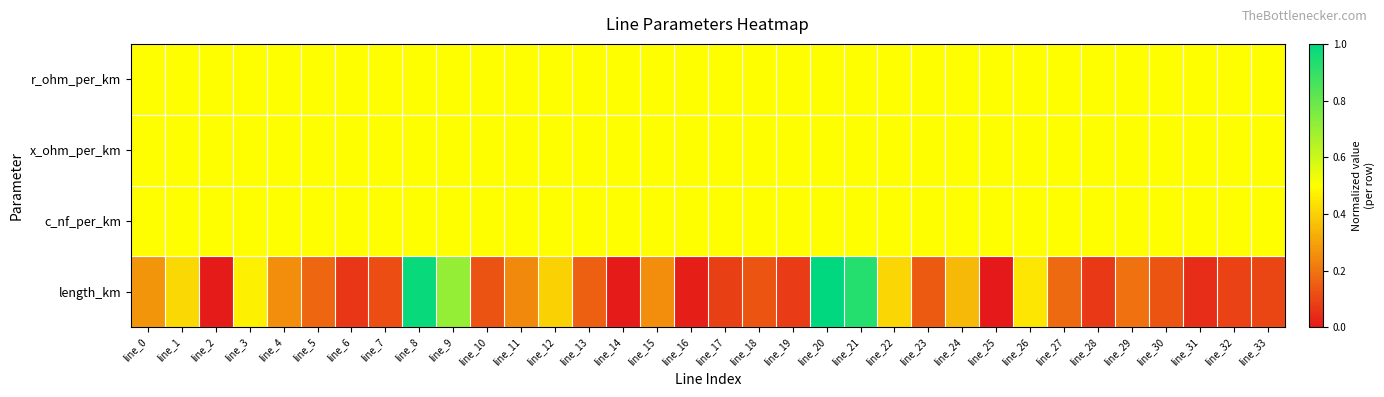

What is the spread (max minus min) of values at line_32?

0.4